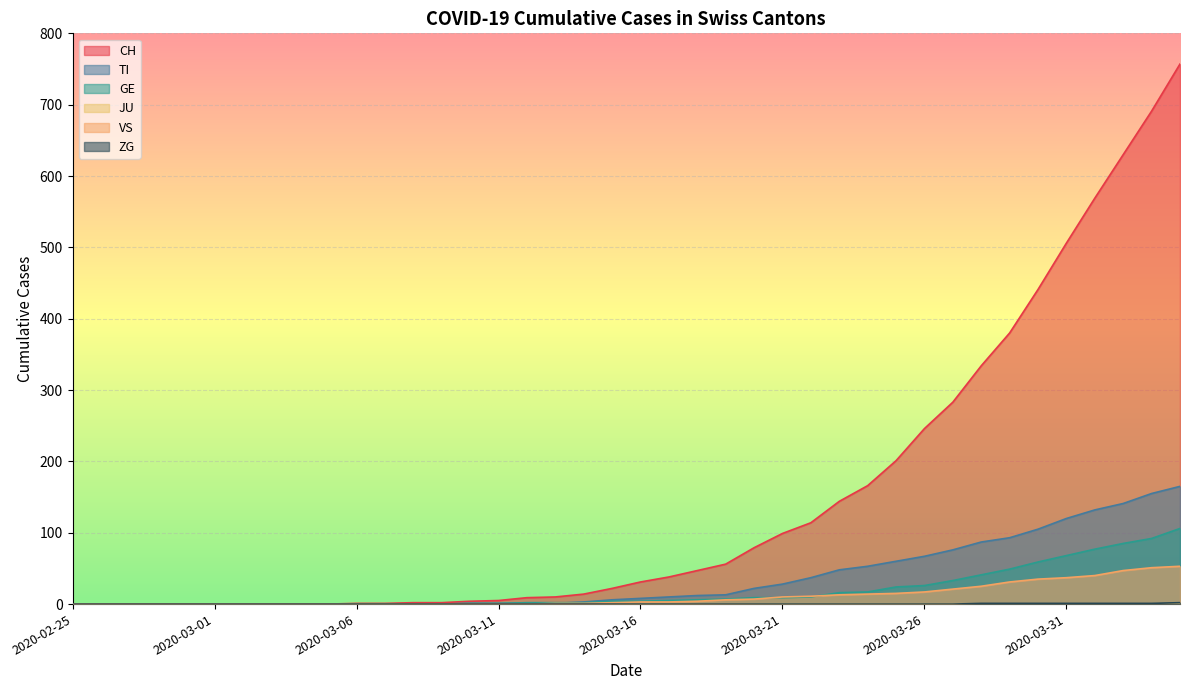

What is the label of the 3rd point from the left?

2020-02-27